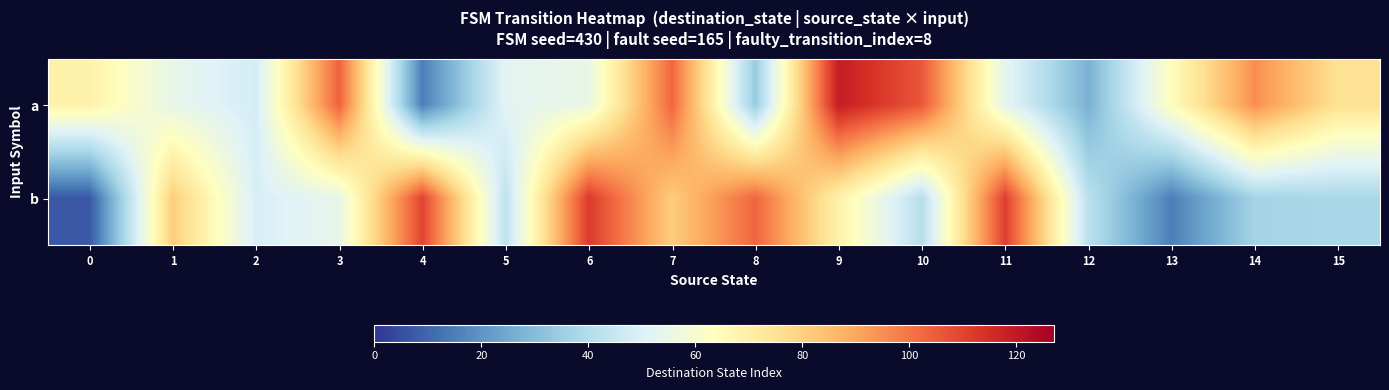

Reading right to left, transcribe all the data shown in this chart.

a: 15=75	14=95	13=64	12=27	11=53	10=106	9=119	8=34	7=103	6=55	5=52	4=15	3=104	2=48	1=54	0=69
b: 15=38	14=37	13=15	12=42	11=111	10=41	9=69	8=103	7=81	6=112	5=43	4=110	3=54	2=49	1=81	0=7